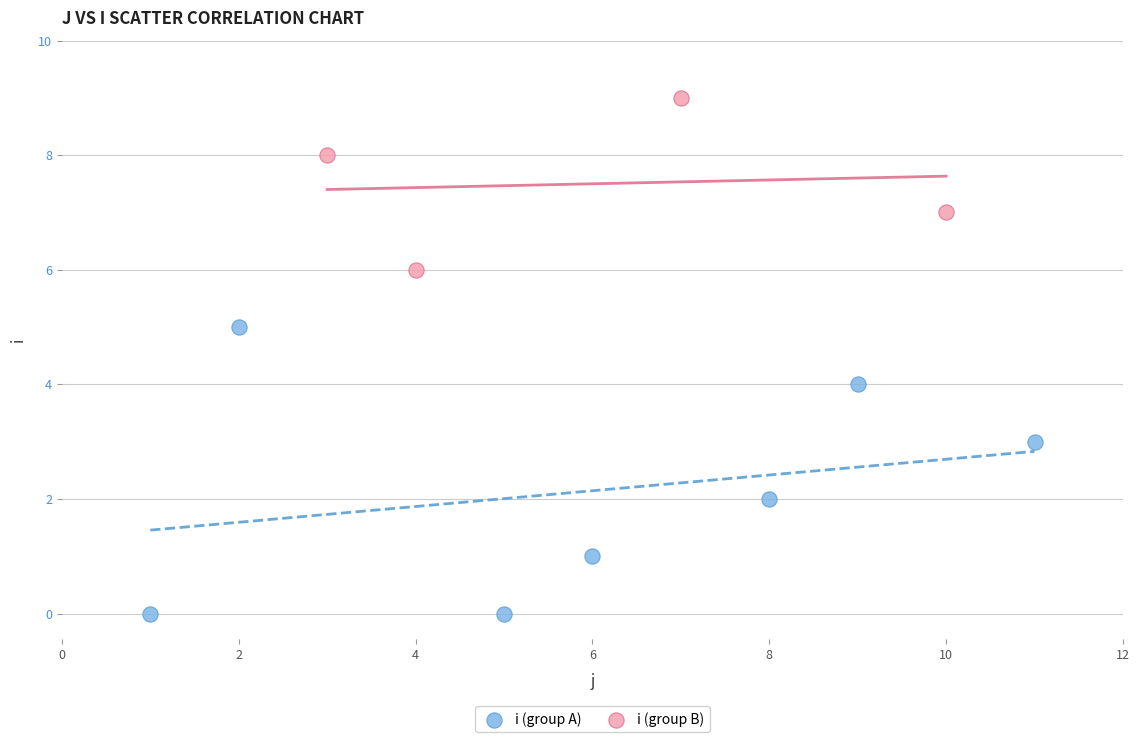

What are all the series names shown in the legend?

i (group A), i (group B)